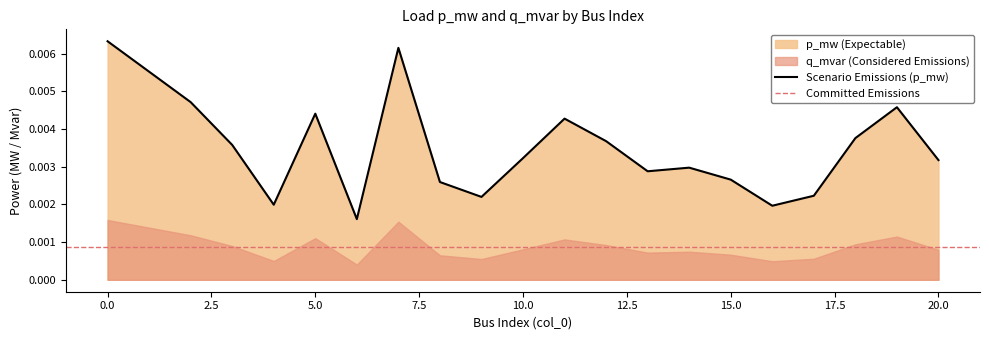

Does the chart have visible grid lines?

No